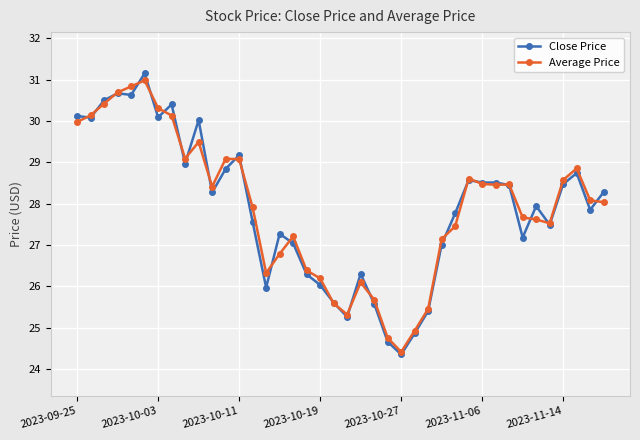

Which series has the widest spread of values?

Close Price